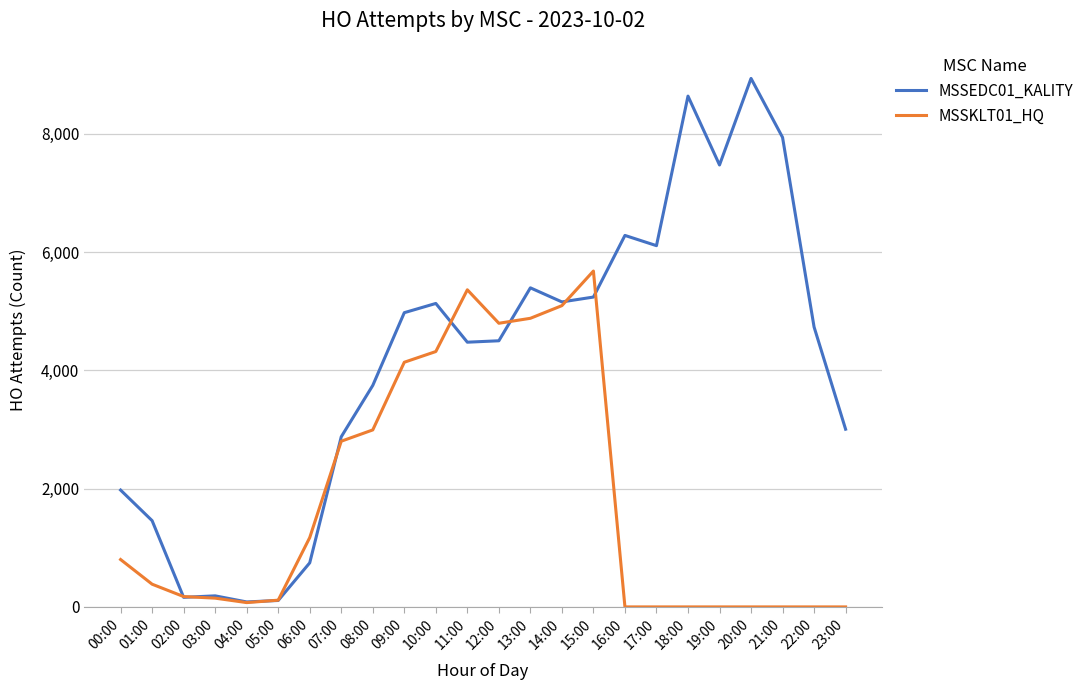

Is this an area chart (filled region under the line)?

No